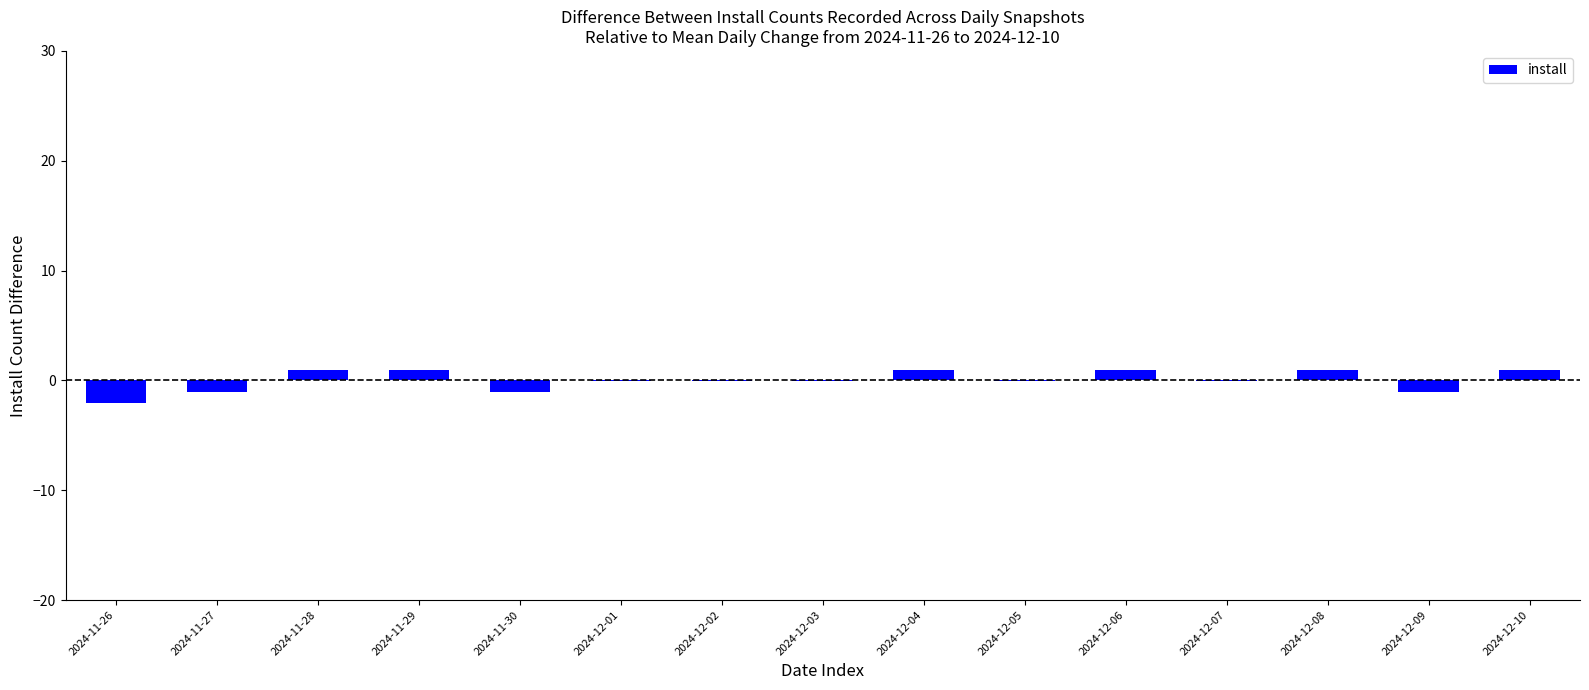

The chart shows a value of -2.1 at 2024-11-26. True or false?

True